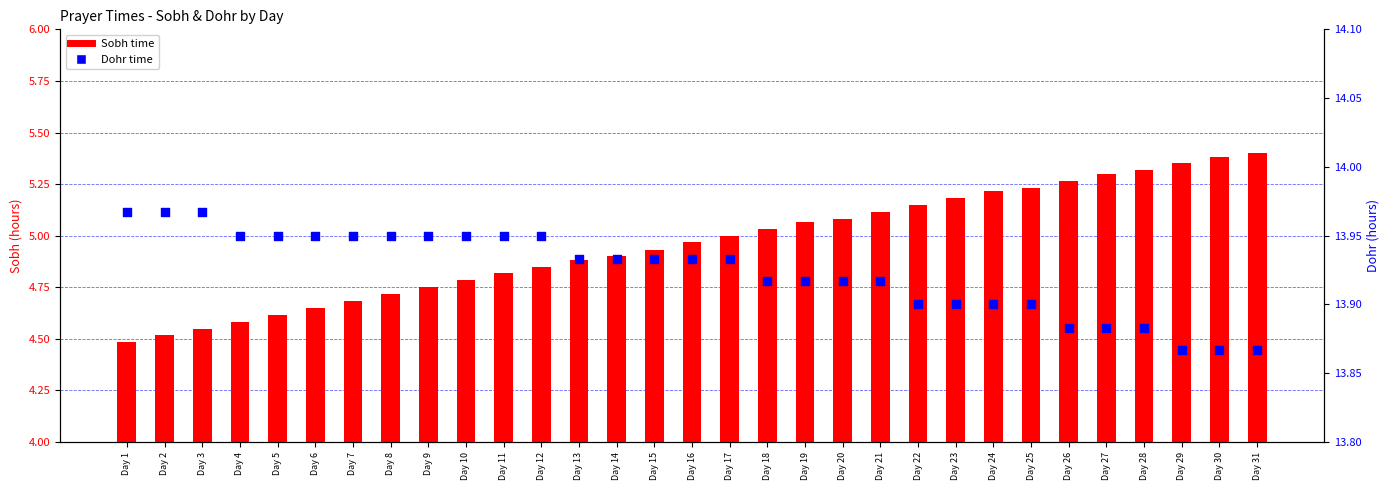

Which series has the largest total across all categories?

Dohr (percentile)